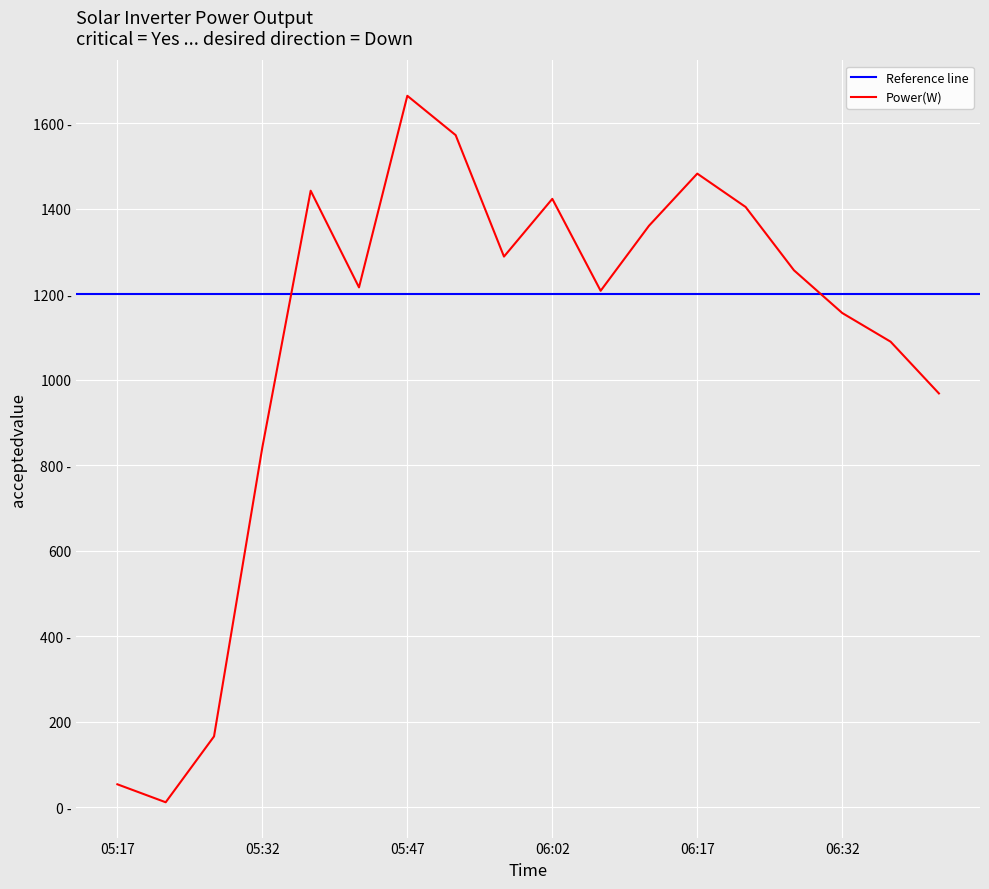

At which category does the chart reach its peak across all series?

05:47